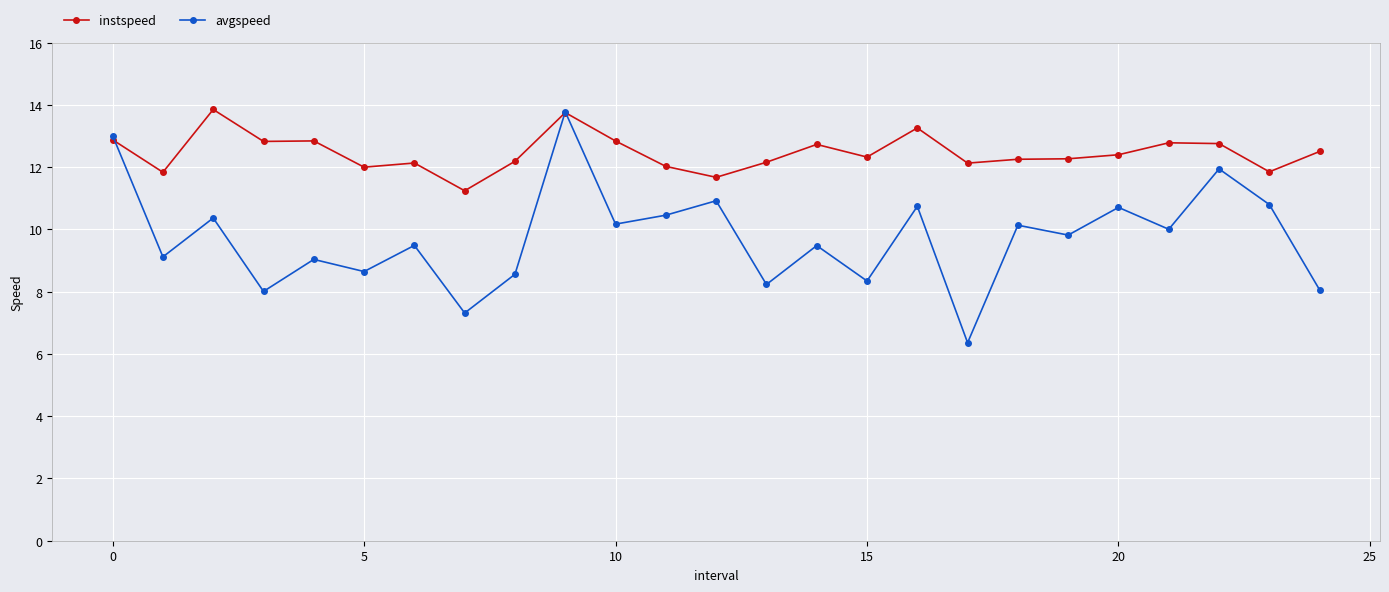

What is the maximum value for avgspeed?

13.8